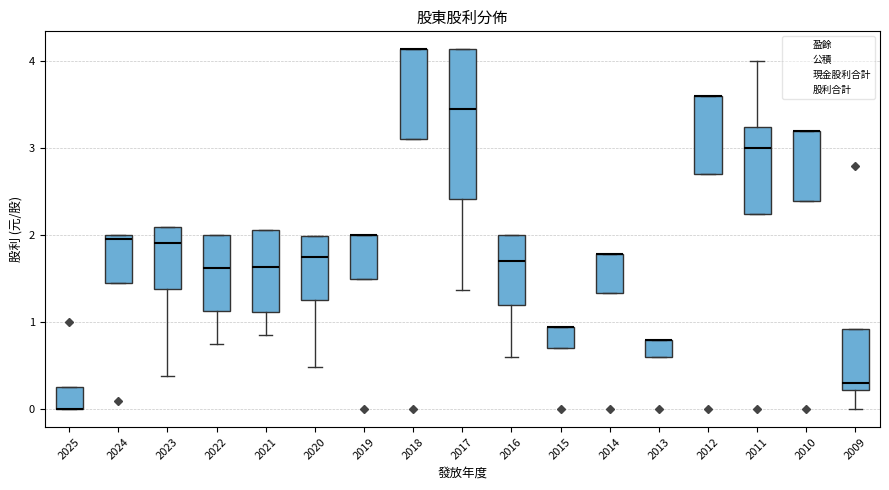

Where does the median line of the box at x = 2017 sit on the y-axis? The values are not printed on the chart, so give them approximately, as read against the axis.

3.5